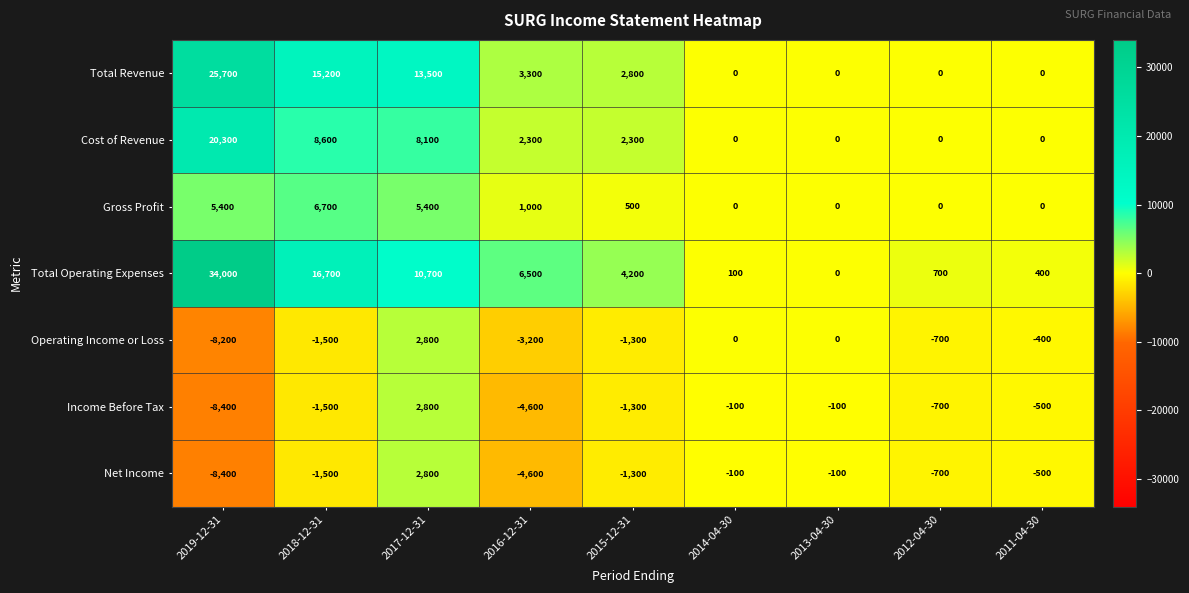

Which label corresponds to the smallest value in the chart?

2019-12-31